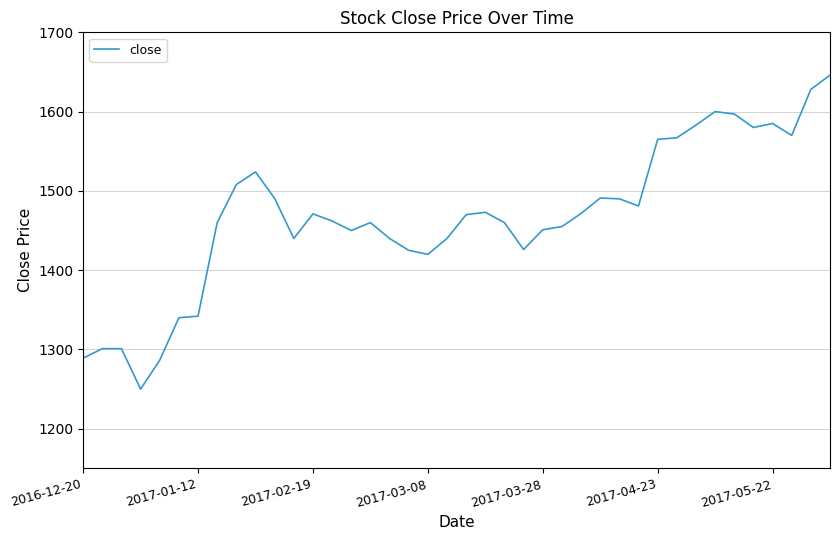

What is the maximum value shown in the chart?

1646.0